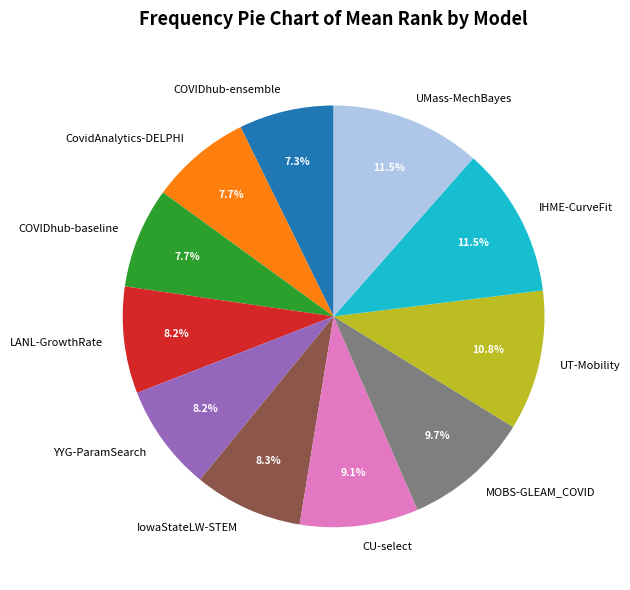

Which has a higher value, UMass-MechBayes or UT-Mobility?

UMass-MechBayes